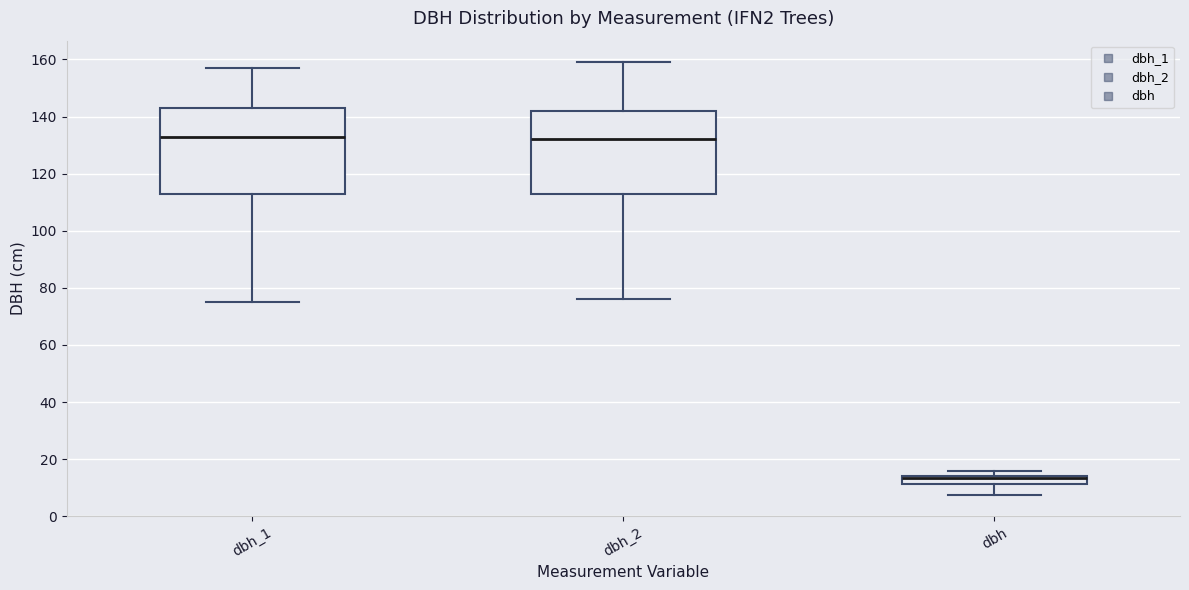

Where is the upper edge of the box for dbh_1 on the y-axis? The values are not printed on the chart, so give them approximately, as read against the axis.

144